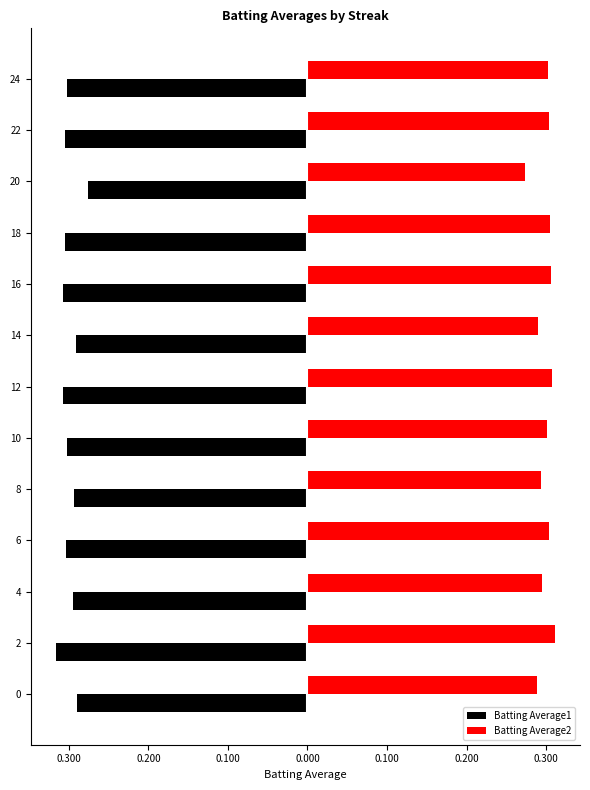

What are all the series names shown in the legend?

Batting Average1, Batting Average2